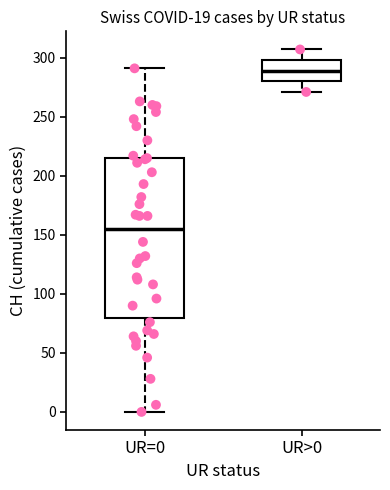

Which box is the tallest, from its lower edge to its upper edge?

UR=0